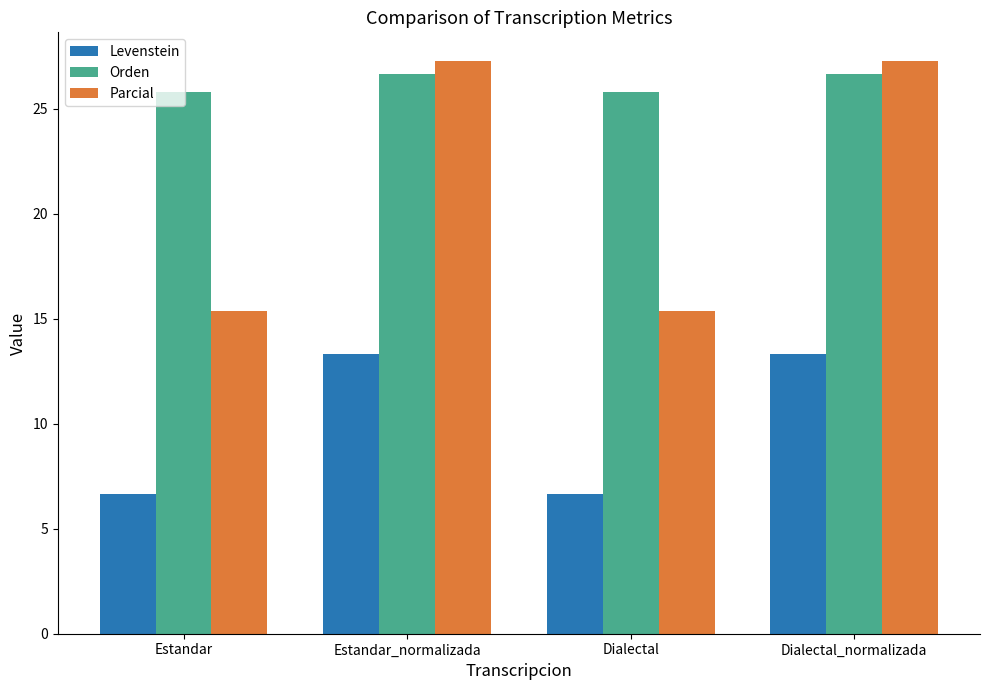

What are all the series names shown in the legend?

Levenstein, Orden, Parcial